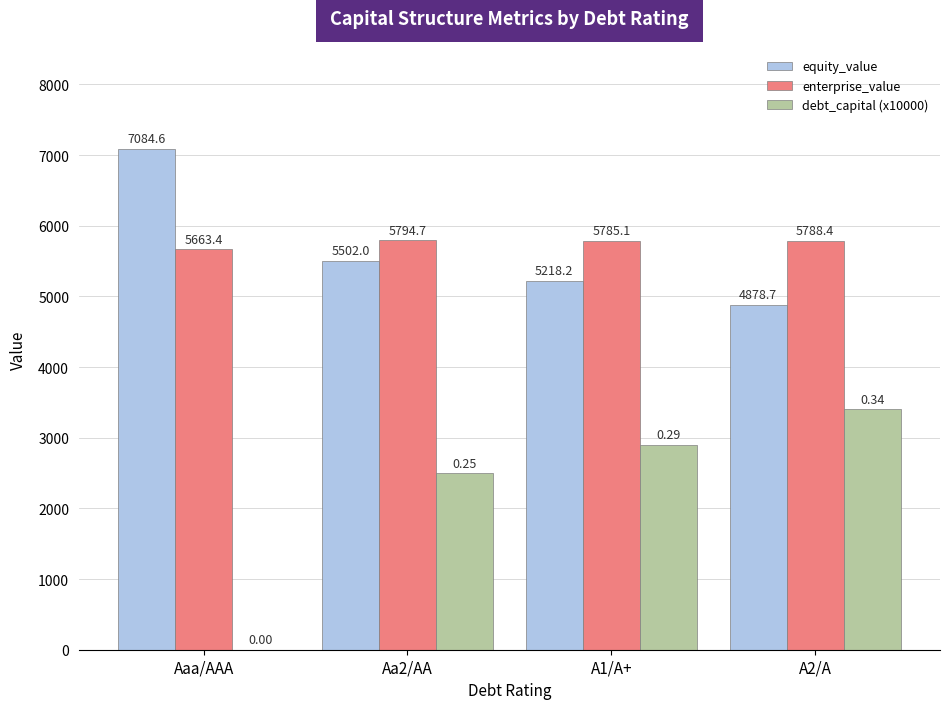

Reading left to right, list all the values displayed in this chart.

equity_value: 7084.6	5502.0	5218.2	4878.7
enterprise_value: 5663.4	5794.7	5785.1	5788.4
debt_capital (x10000): 0.0	2500.0	2900.0	3400.0